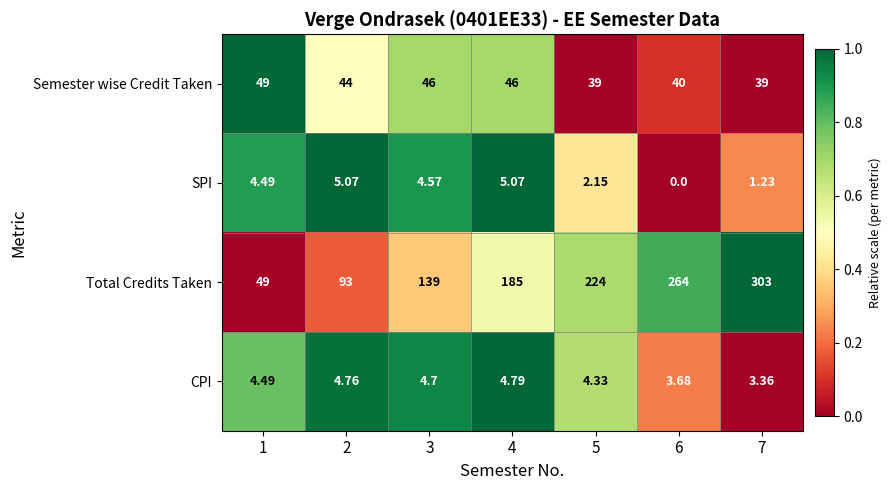

What is the total value across all series at 2?

146.8